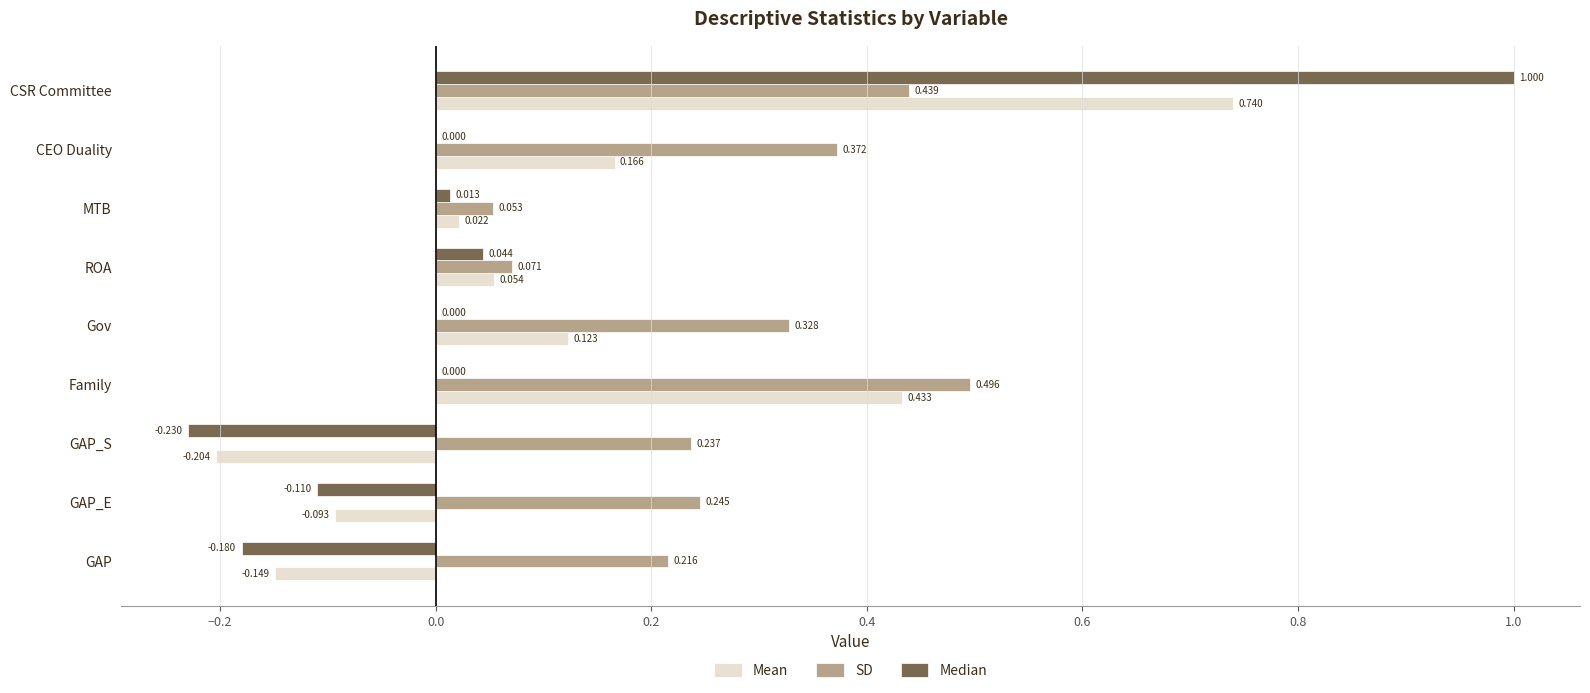

At which label does Median reach its peak?

CSR Committee